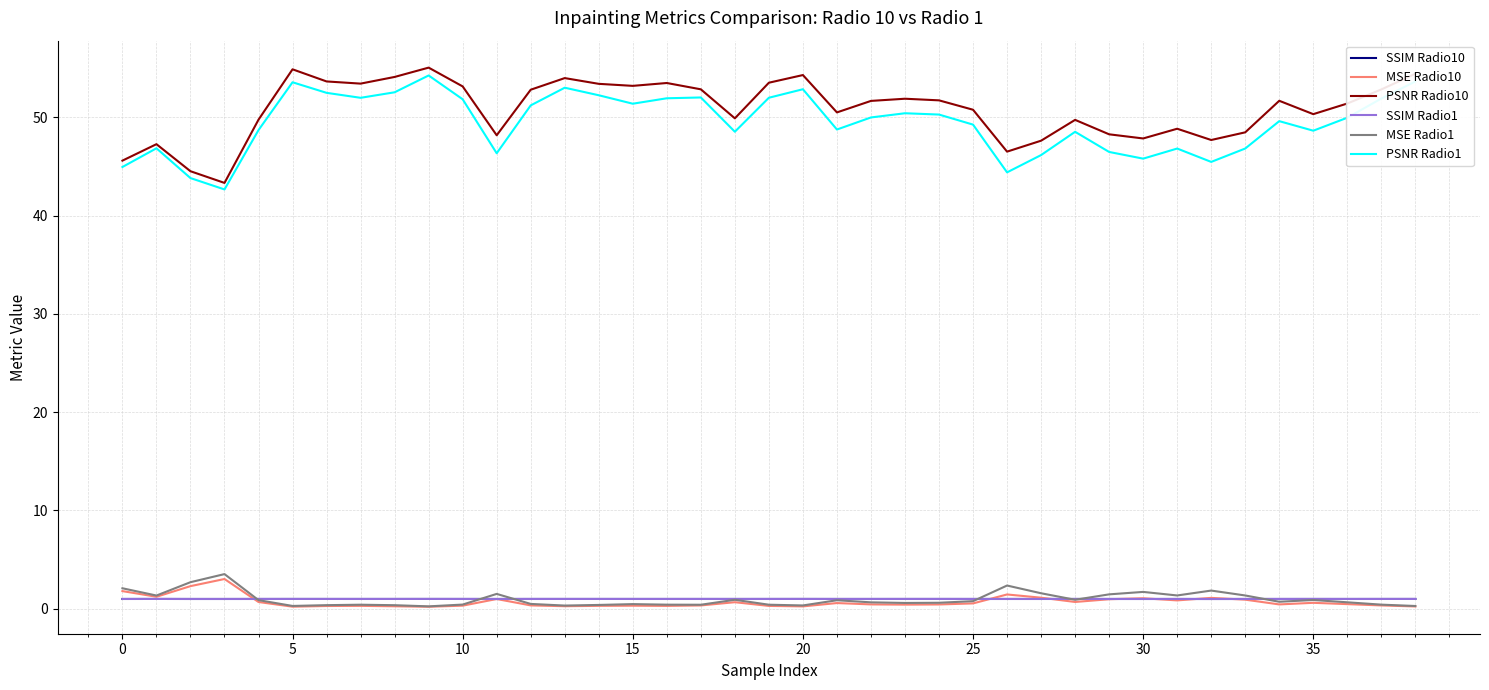

Which series has the largest total across all categories?

PSNR Radio10